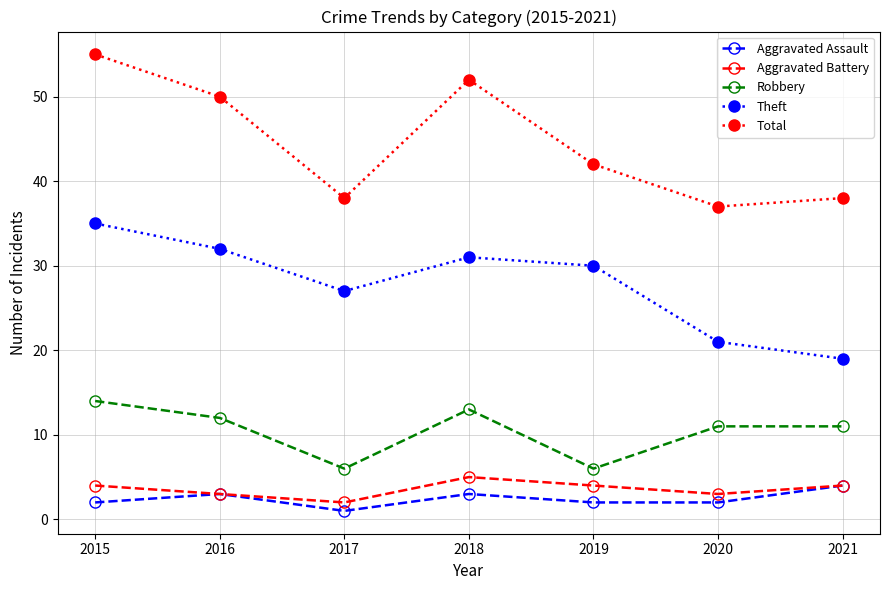

Which series has the largest total across all categories?

Total